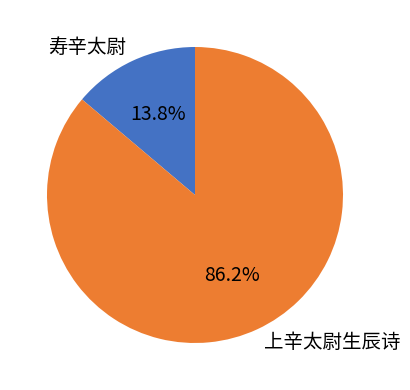

Which category has the smallest portion of the pie?

寿辛太尉